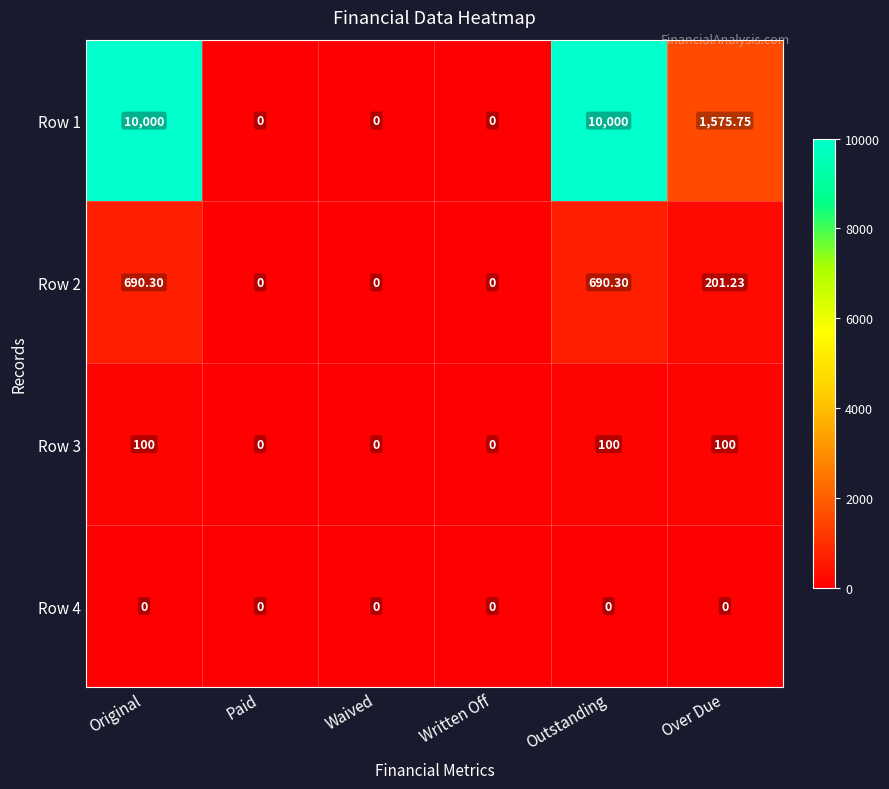

Which series has the largest total across all categories?

Row 1